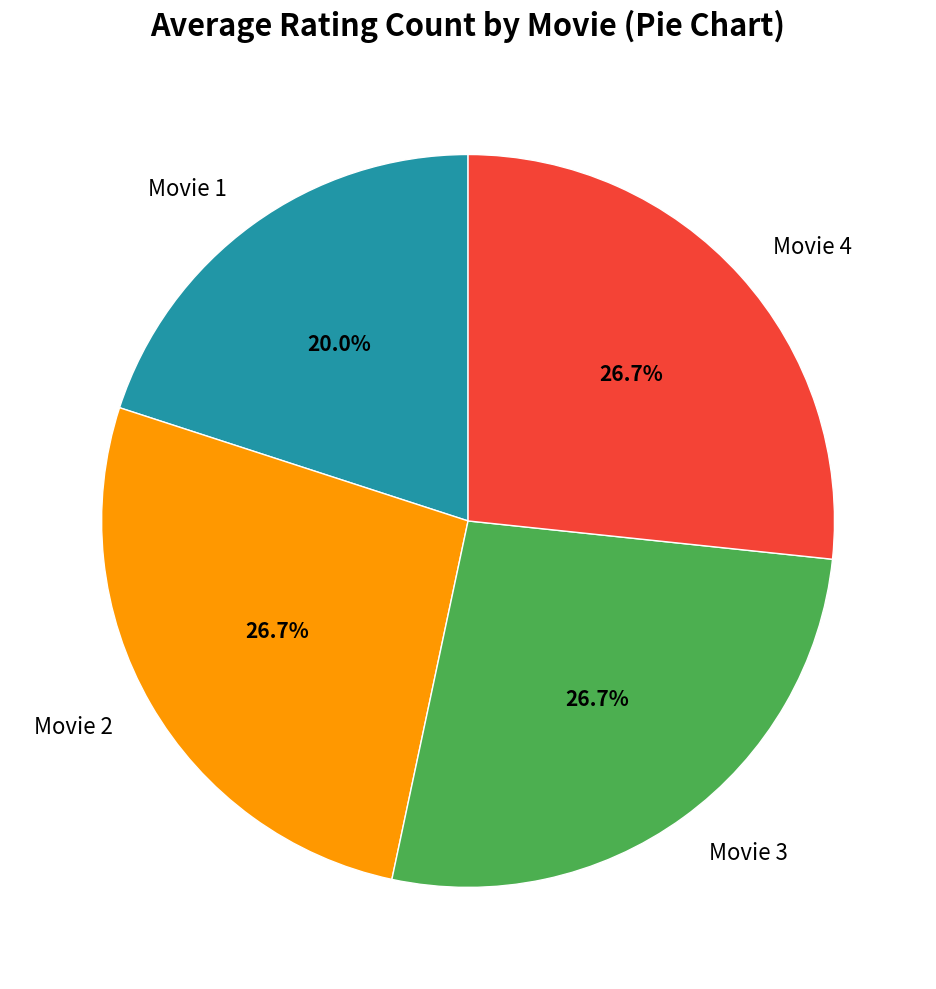

Which has a higher value, Movie 1 or Movie 3?

Movie 3